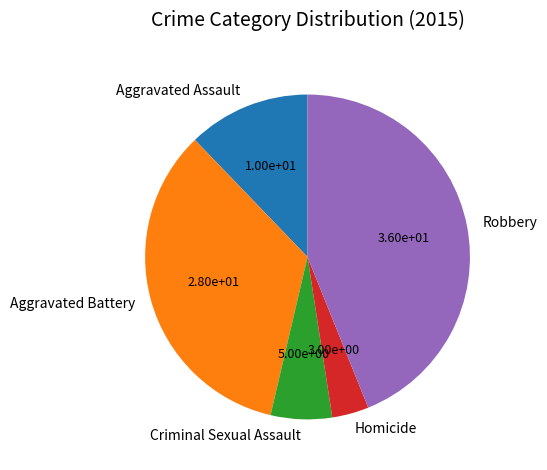

How many slices are in this pie chart?

5